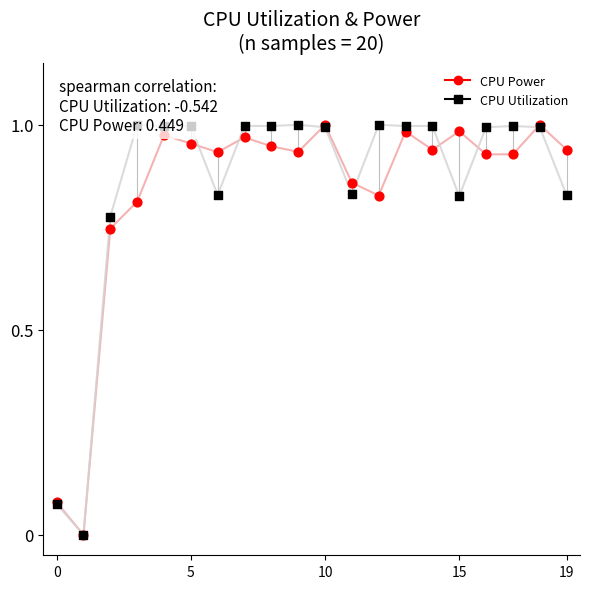

Which series contains the highest Y value?

CPU Power